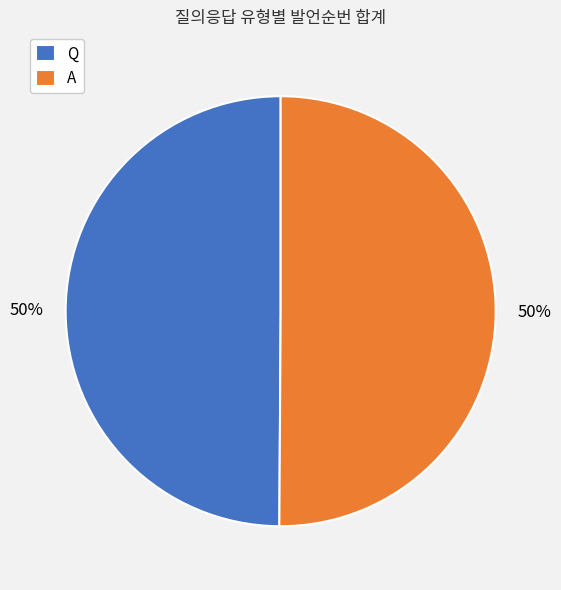

Do A and Q together represent more than half of the pie?

Yes